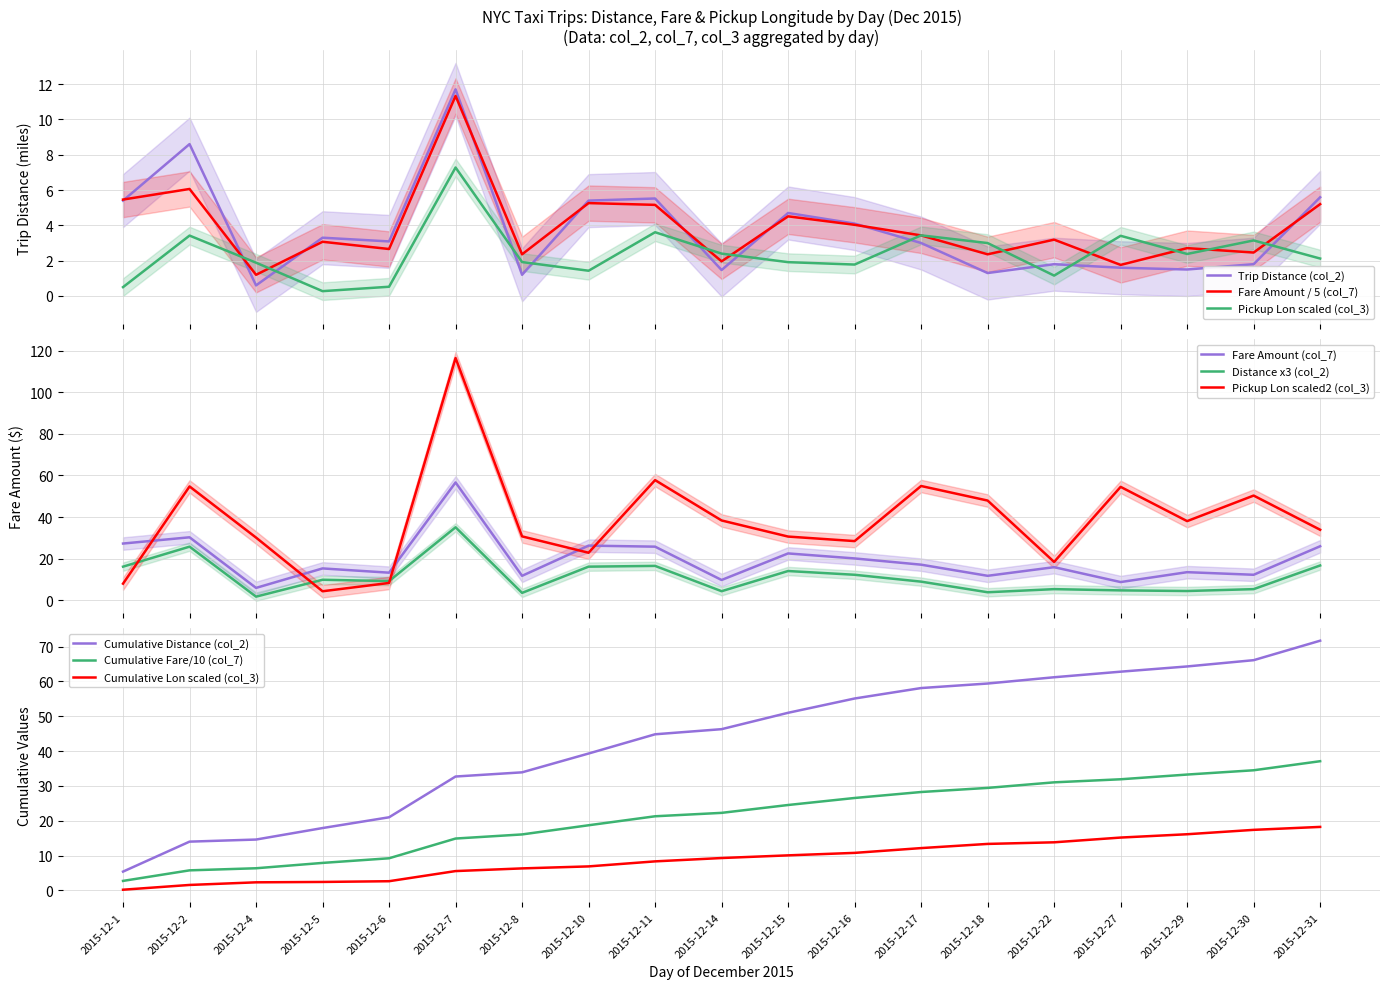

True or false: Pickup Lon (col_3) and Fare Amount (col_7) cross at least once.

True